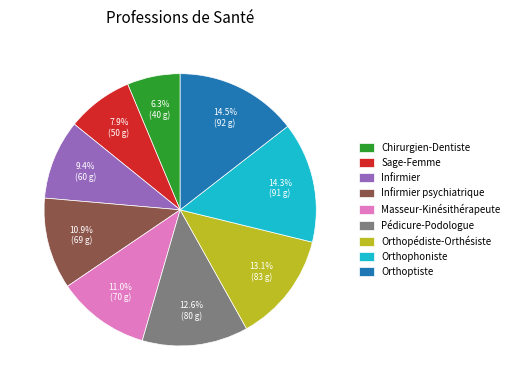

The Infirmier psychiatrique slice represents 11% of the pie. True or false?

True